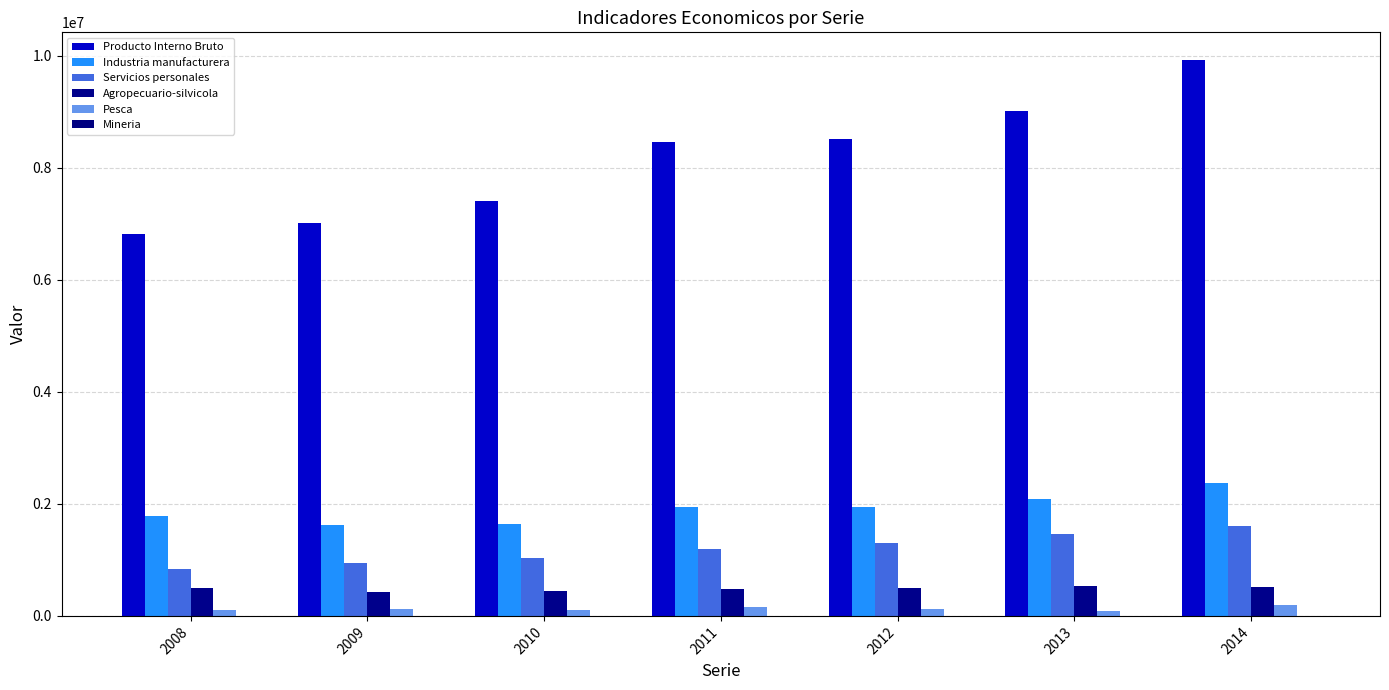

Rank the series at 2012 from lowest to highest value.

Mineria, Pesca, Agropecuario-silvicola, Servicios personales, Industria manufacturera, Producto Interno Bruto